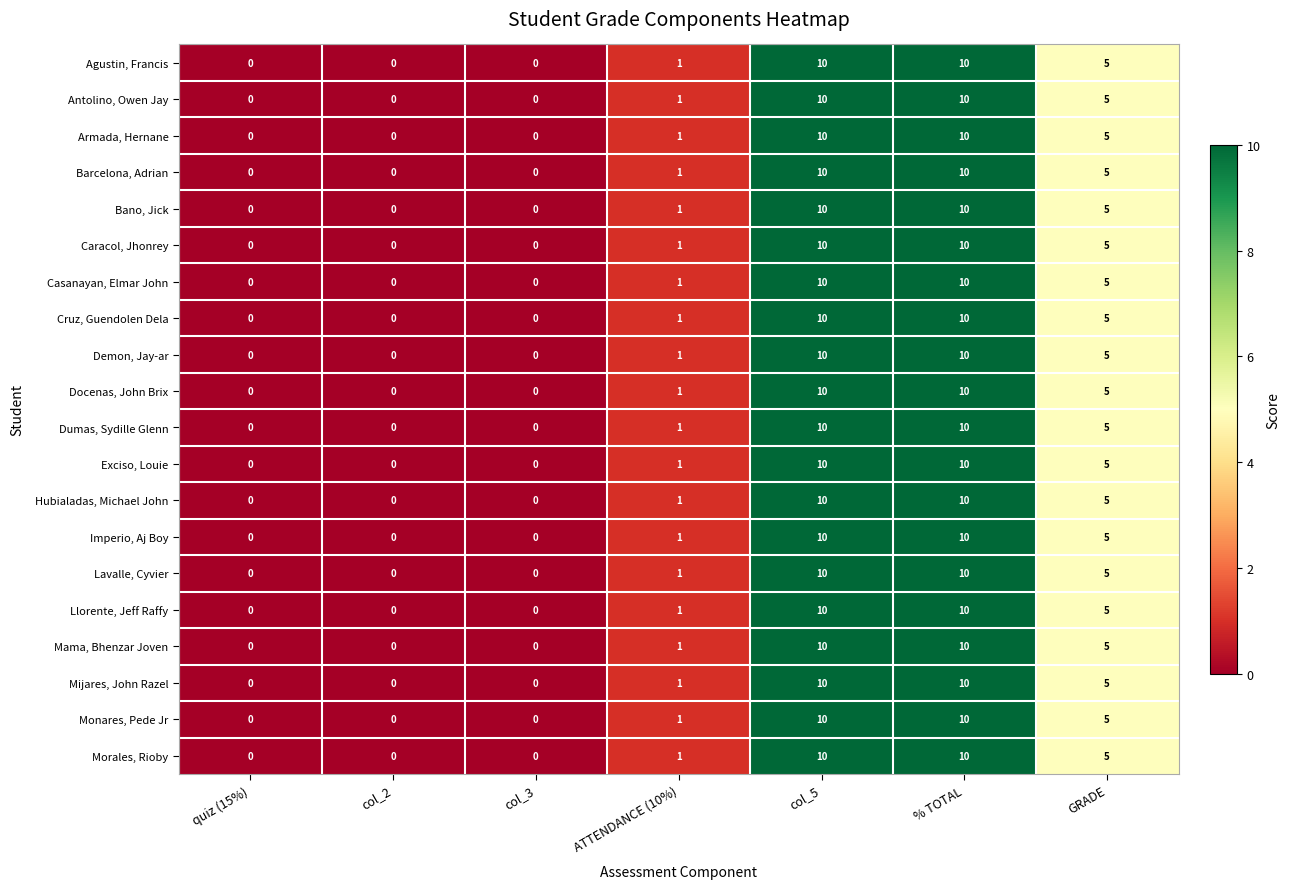

Where is Mama, Bhenzar Joven nearest to the value 5?

GRADE